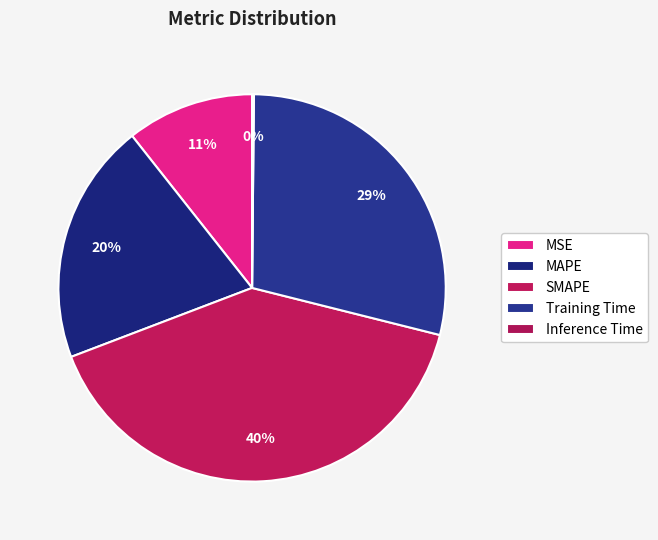

The MAPE slice represents 20% of the pie. True or false?

True